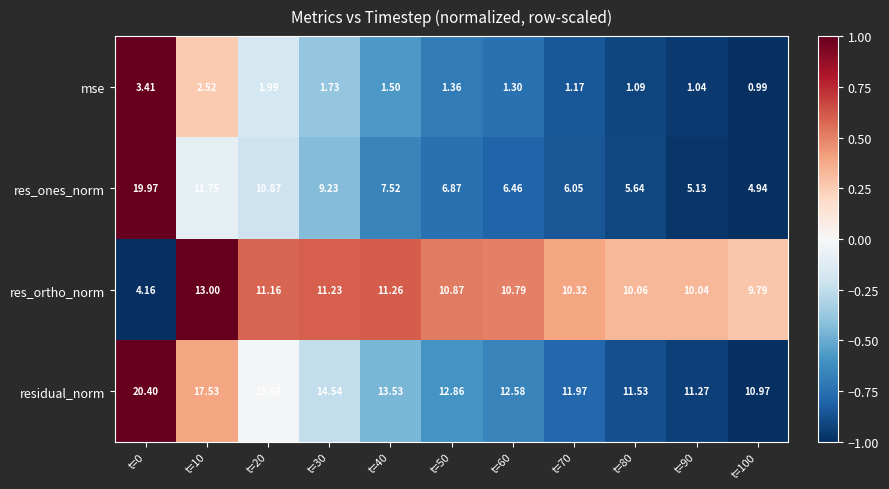

Count the number of data series in this chart.

4